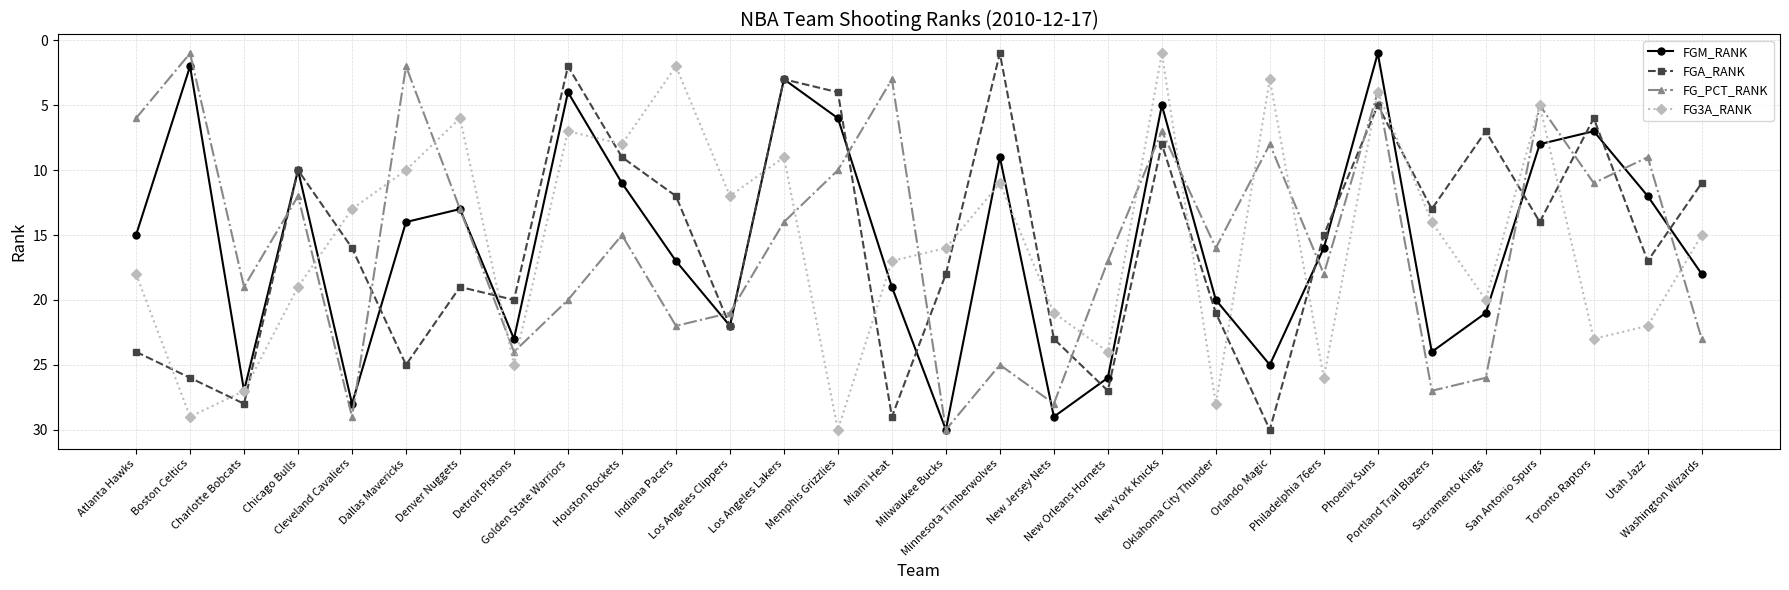

What is the total value across all series at Boston Celtics?

58